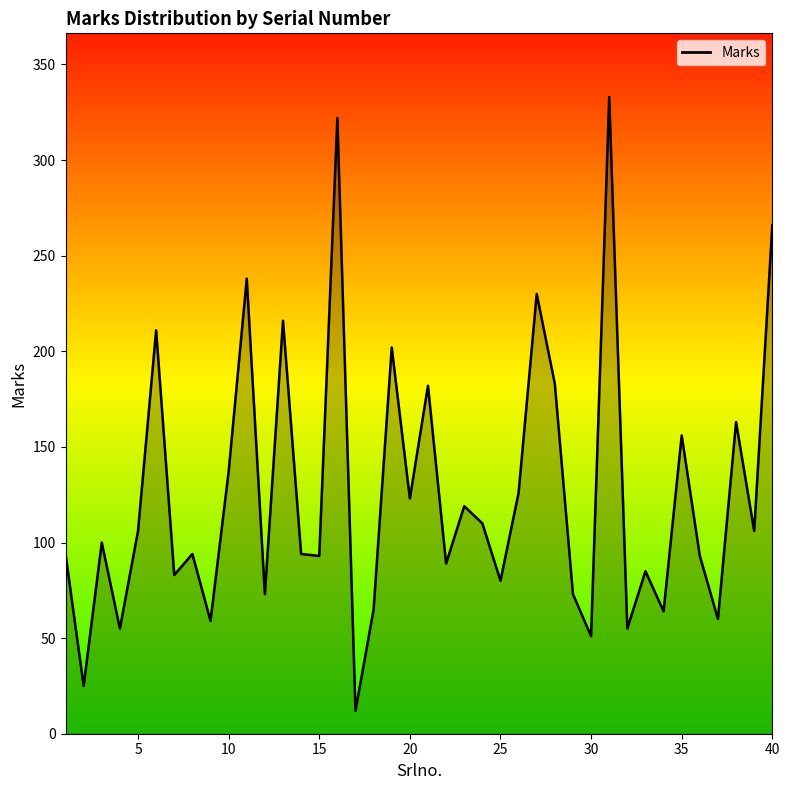

What is the difference between the maximum and minimum values?

321